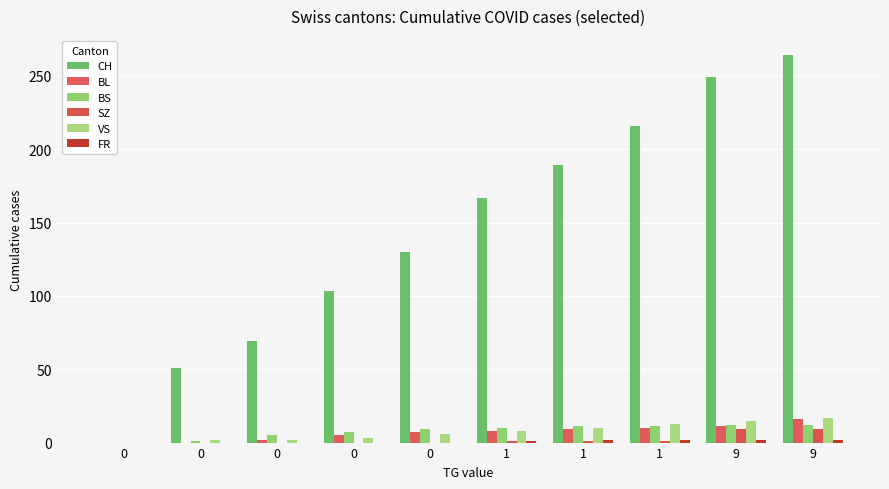

Are the bars horizontal?

No